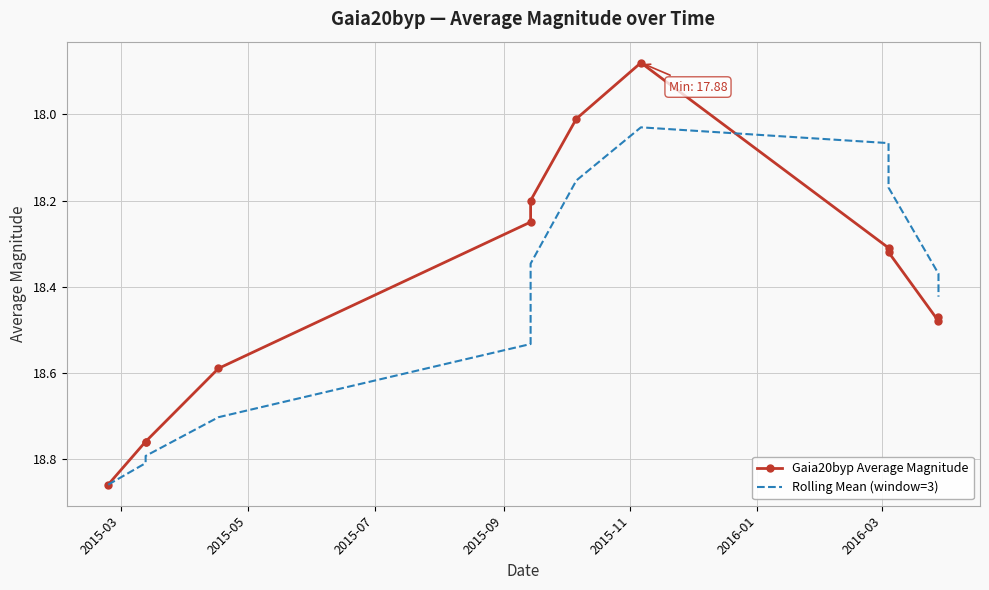

What are all the series names shown in the legend?

Gaia20byp Average Magnitude, Rolling Mean (window=3)